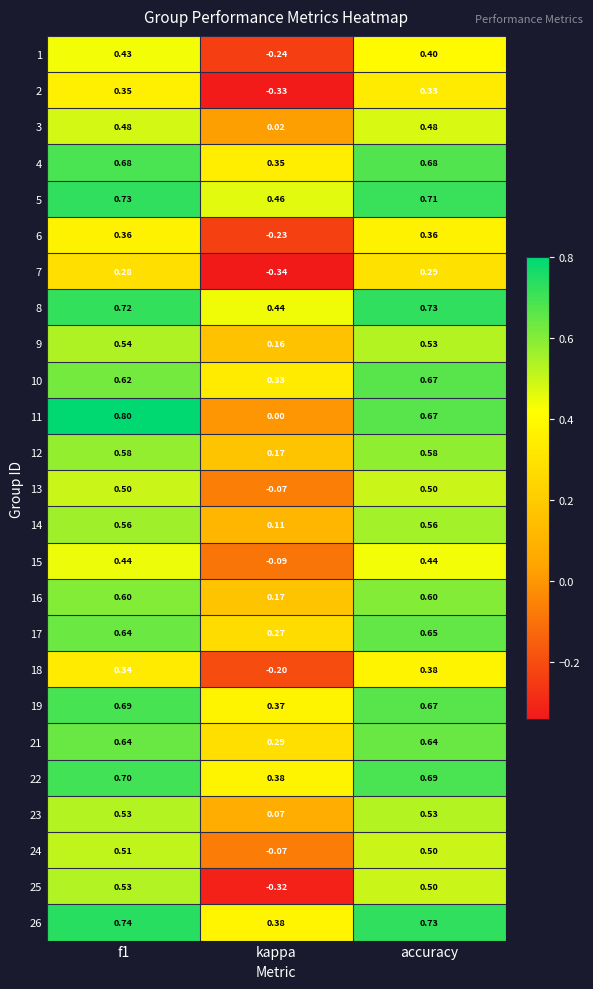

At which category is the sum across all series the highest?

f1